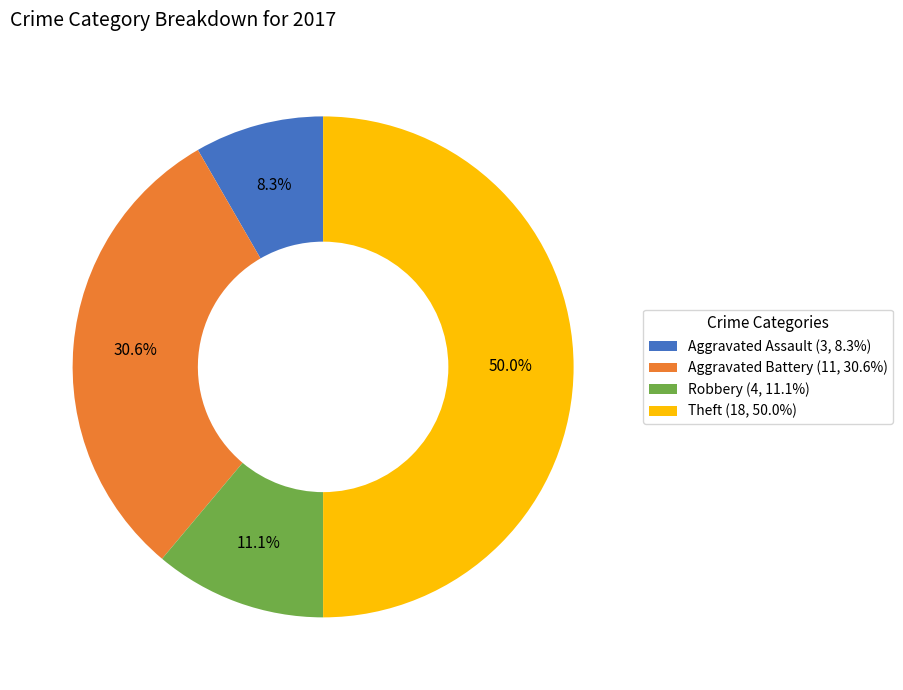

What is the ratio of the value at Aggravated Battery to the value at Aggravated Assault?

3.7